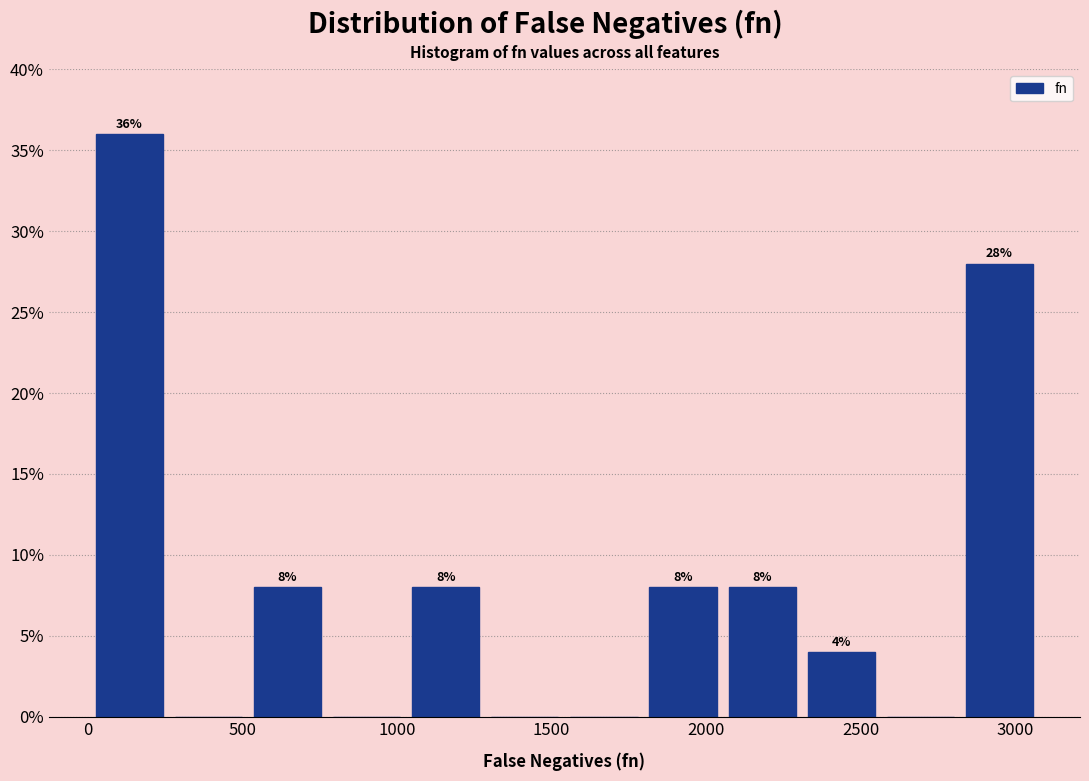

Which range on the x-axis has the tallest bar?

0 to 250